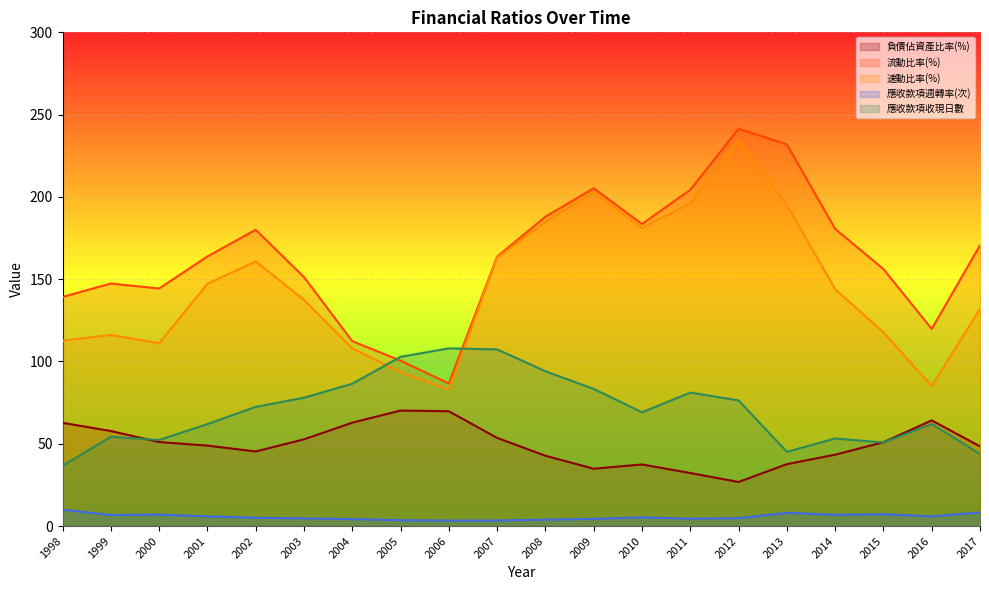

How many interior local valleys does the 負債佔資產比率(%) series have?

3